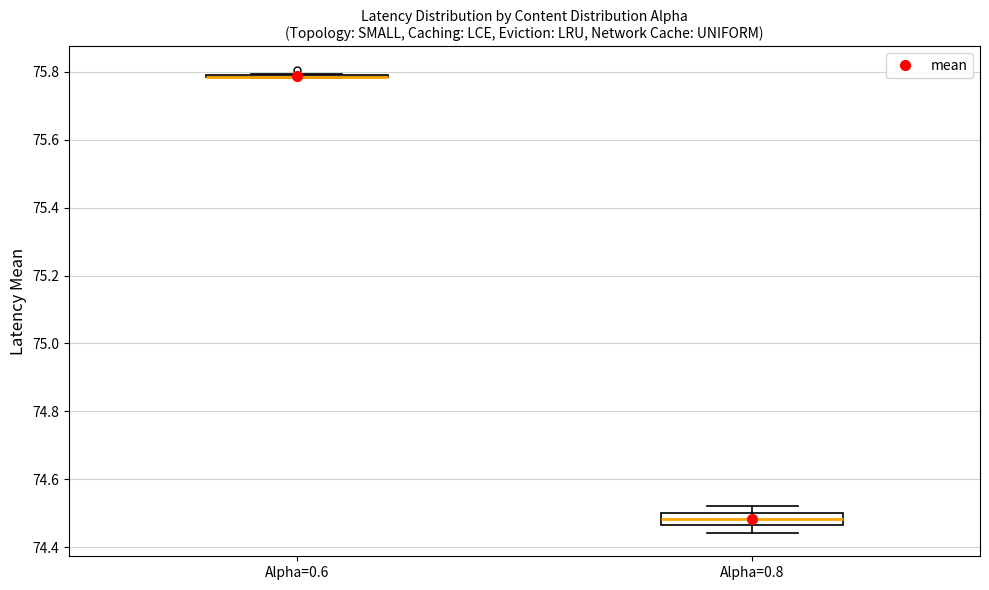

Reading left to right, transcribe this box plot: for each box, give where its median line is, the range the box spans, and where its two whiskers end, as read against the y-axis. The values are not printed on the chart, so give them approximately, as read against the axis.

Alpha=0.6: box collapsed to a line at 75.78, whiskers 75.78 to 75.80
Alpha=0.8: median 74.48, box 74.46 to 74.50, whiskers 74.44 to 74.52